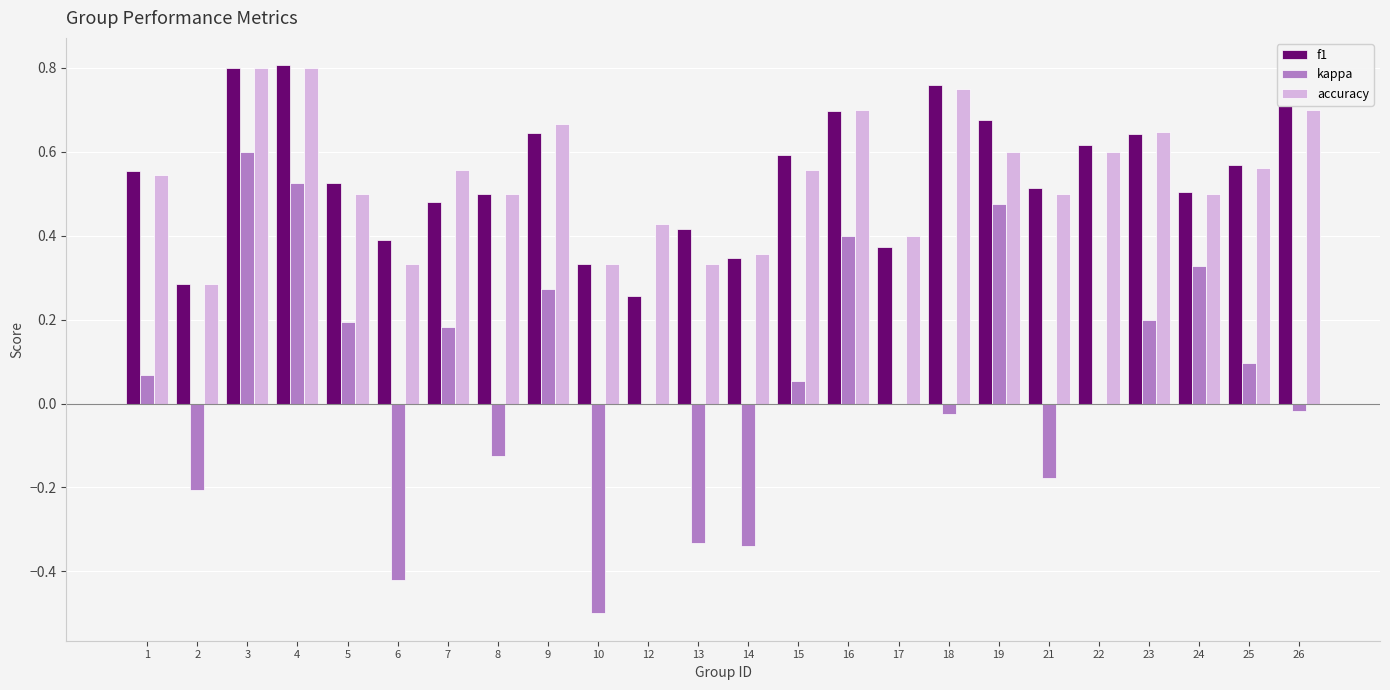

The value of accuracy at 13 is 0.6. True or false?

False